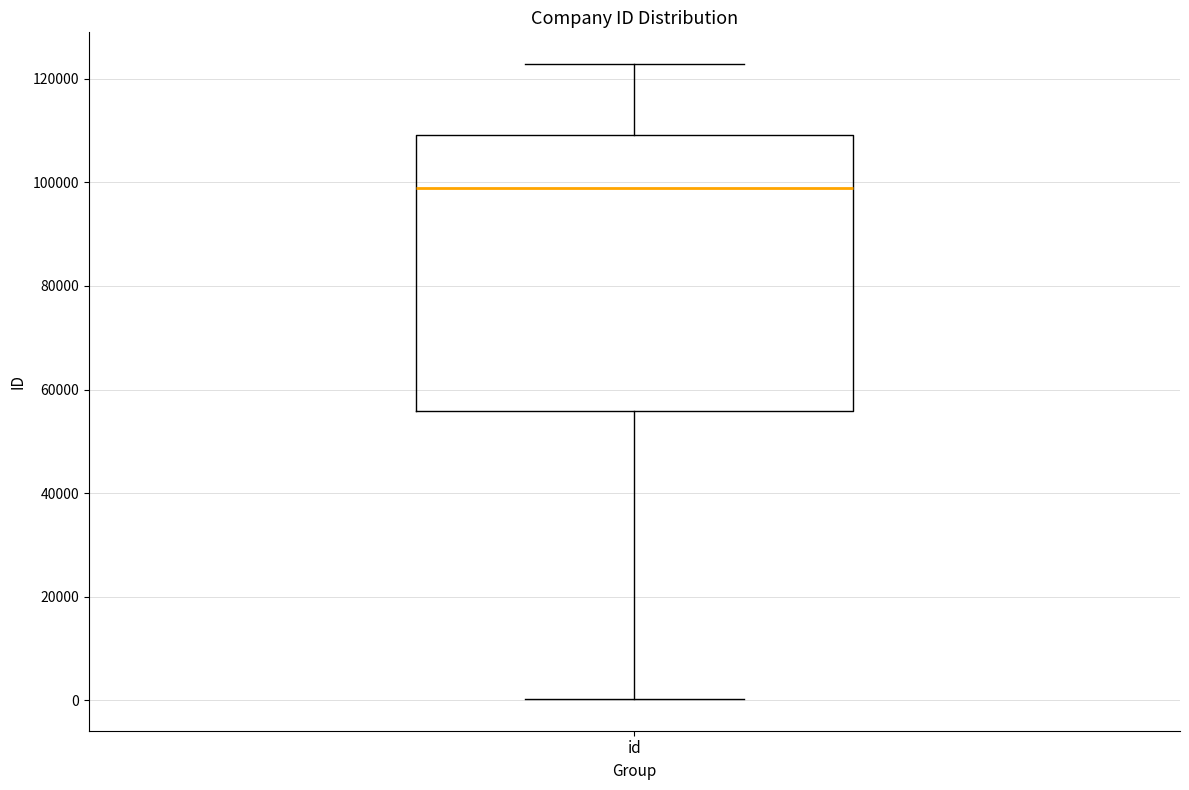

Where is the upper edge of the box for id on the y-axis? The values are not printed on the chart, so give them approximately, as read against the axis.

110000